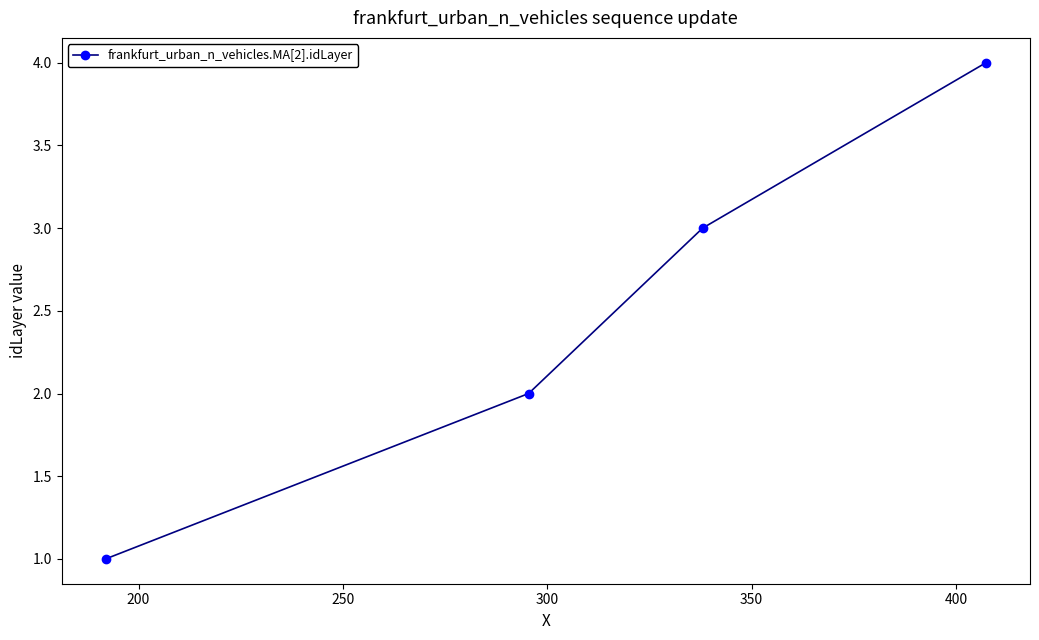

True or false: there are more than 0 points higher than both neighbors.

False